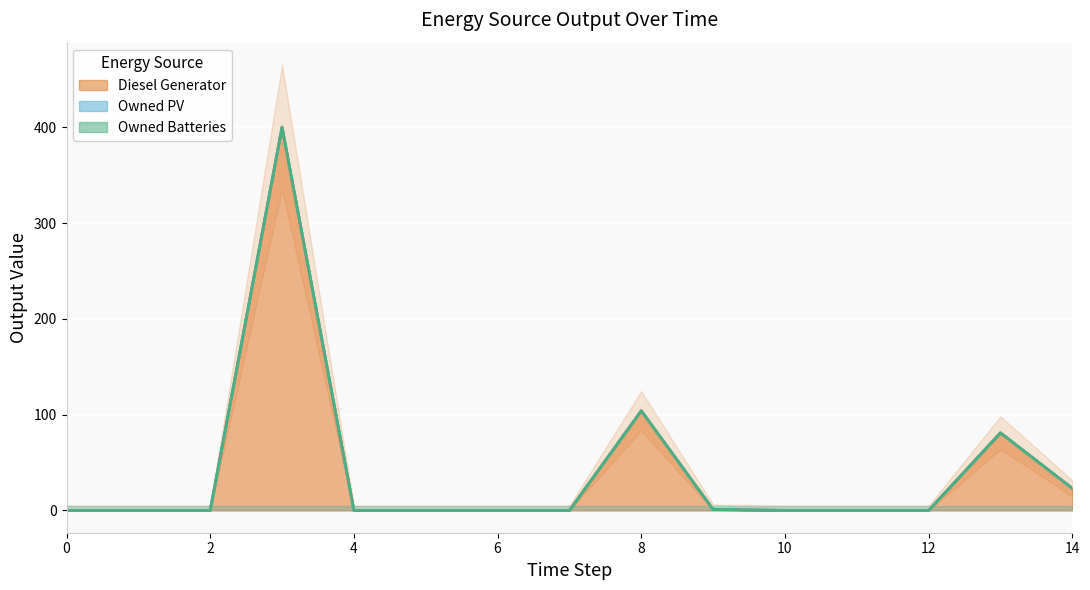

True or false: Owned PV and Diesel Generator cross at least once.

False